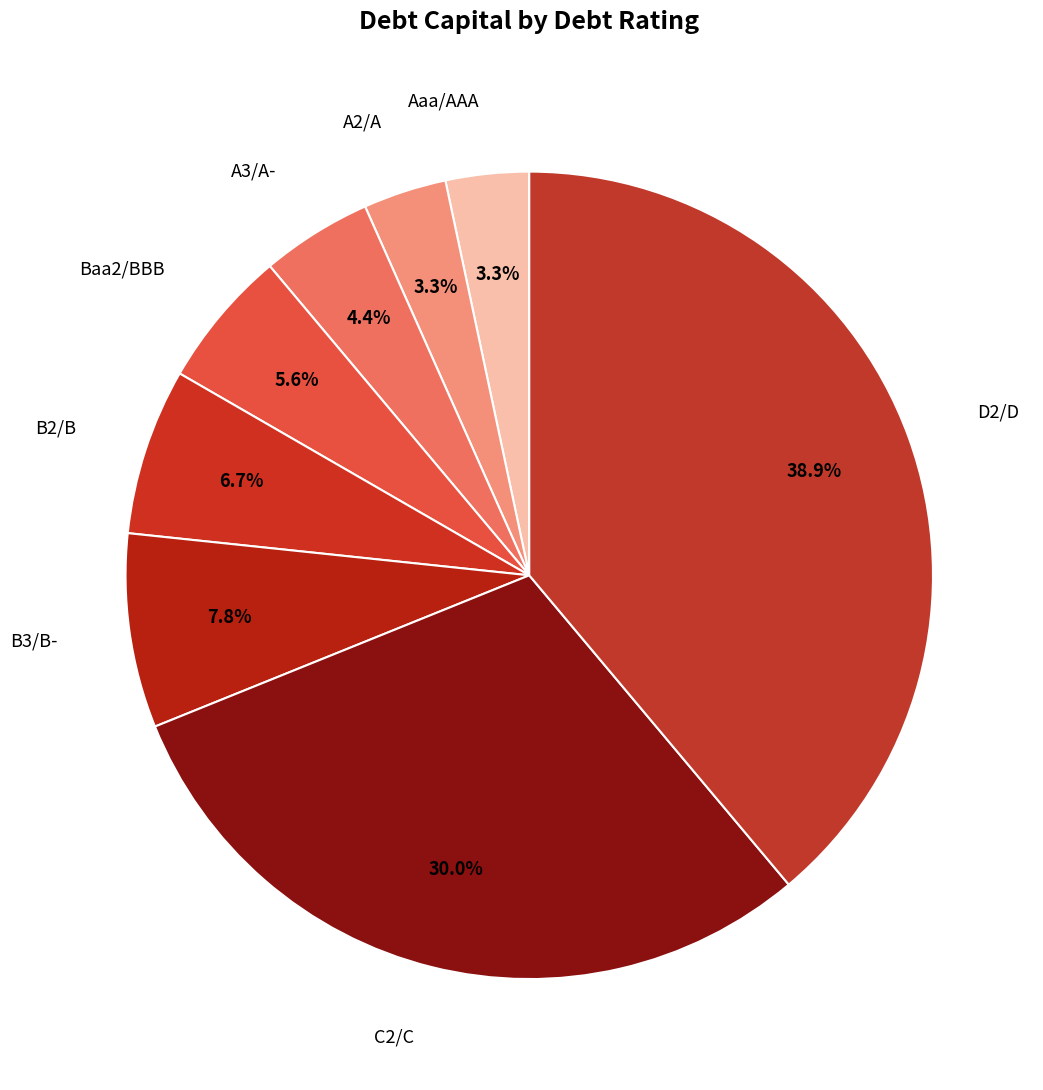

What is the largest slice in the pie chart?

D2/D